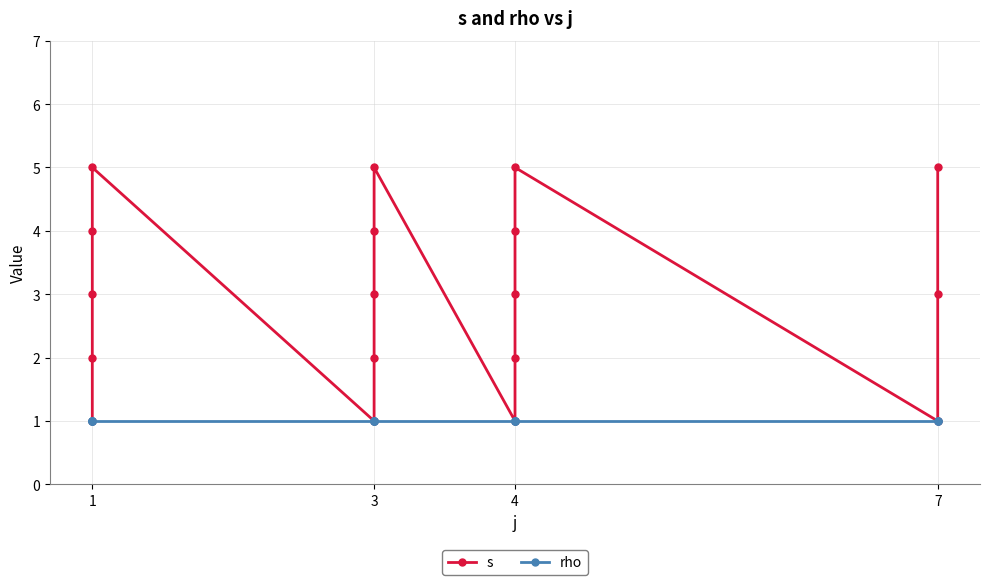

Does the chart display data point markers on the line(s)?

Yes